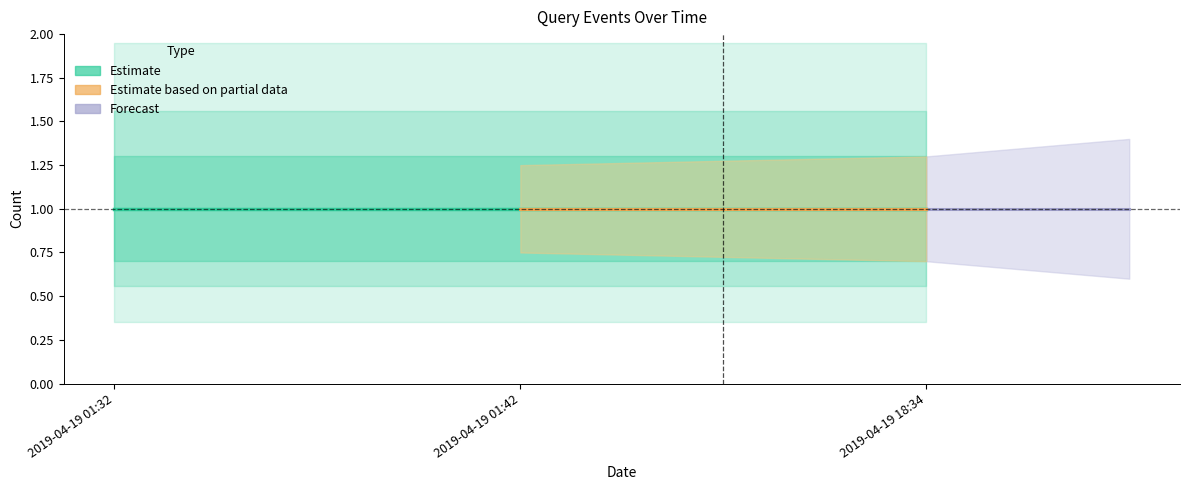

What is the approximate value of Estimate lower at 2019-04-19 01:42:00?

0.7